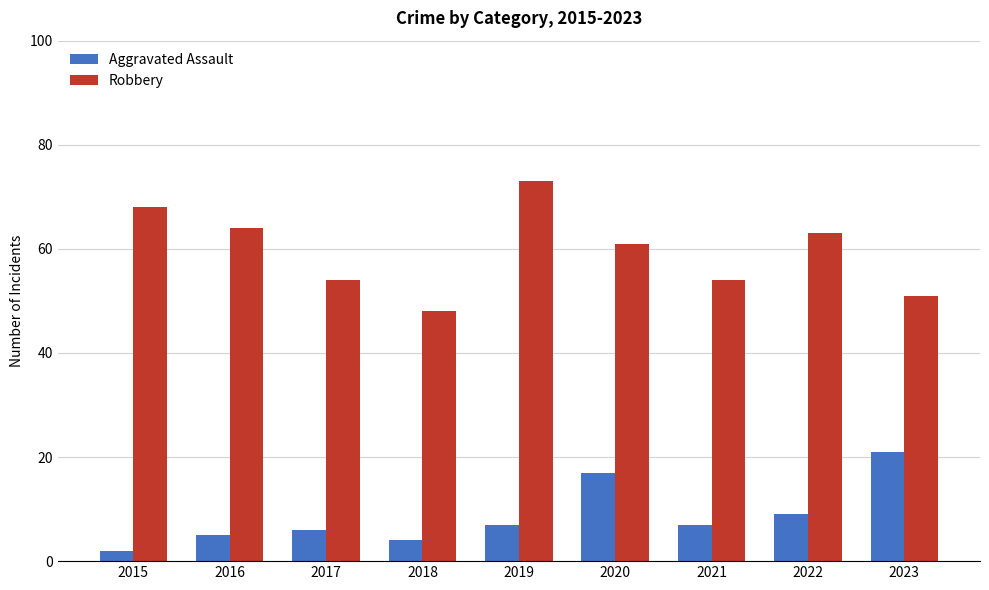

What value does the Aggravated Assault series have at 2022, to the nearest 5?

10